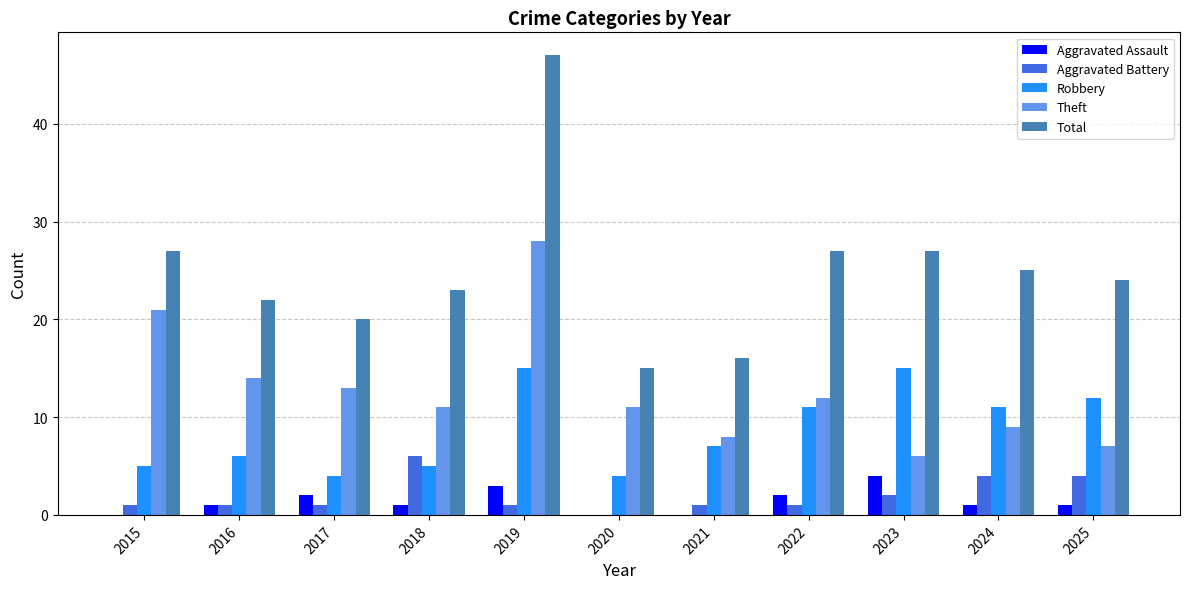

How many categories are shown in the chart?

11